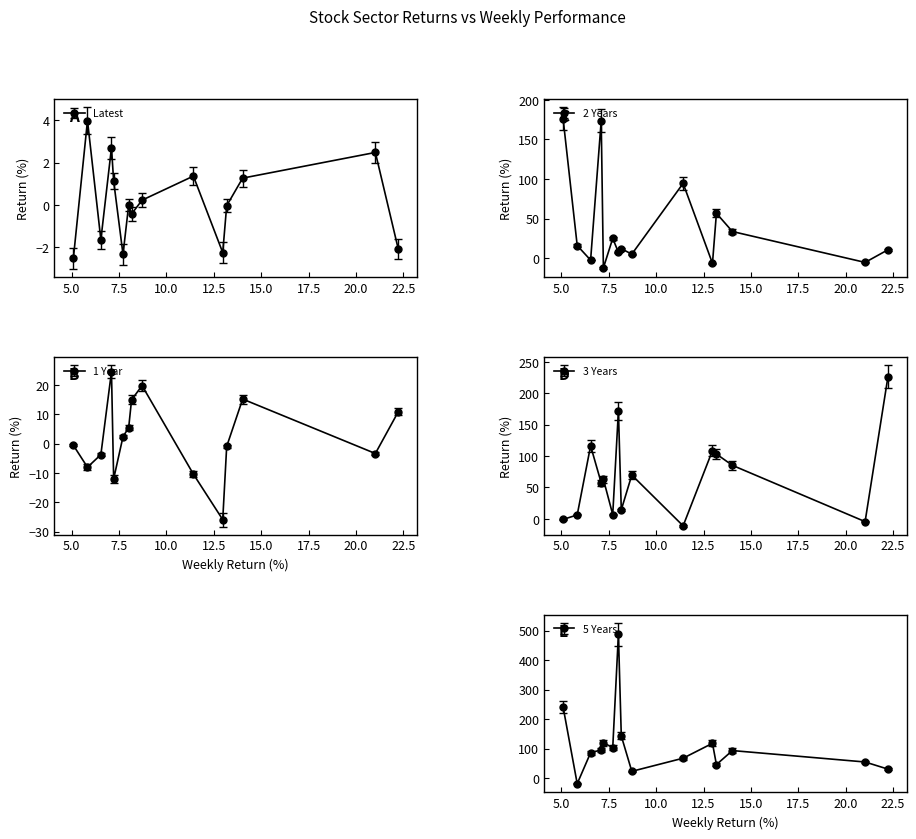

At how many categories does at least one series exceed 431?

1